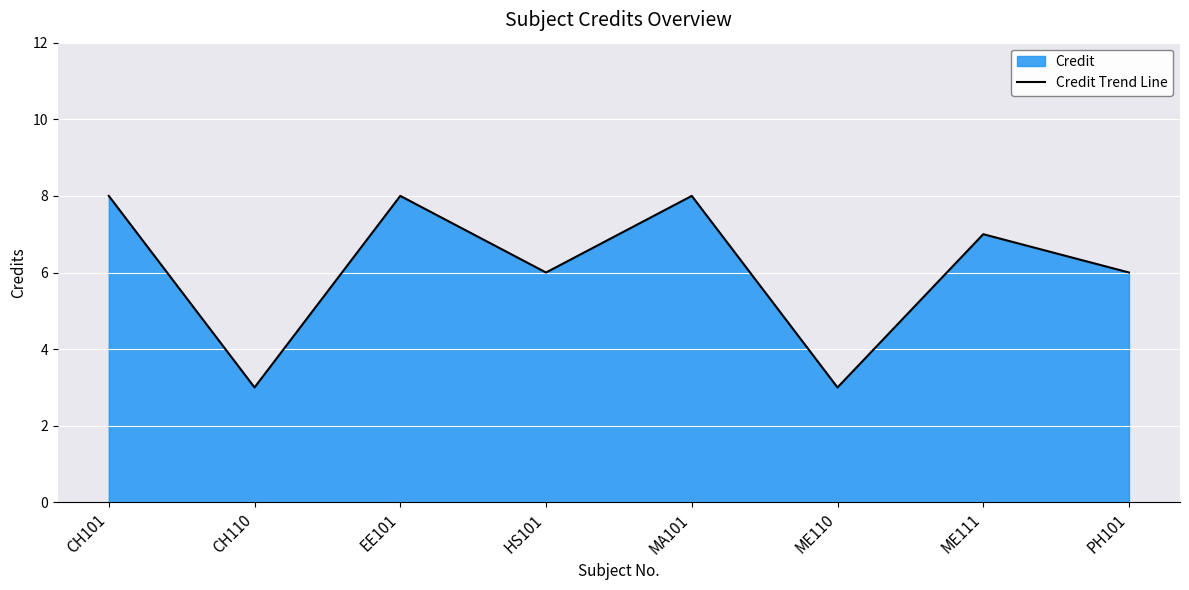

The chart shows a value of 3 at CH110. True or false?

True